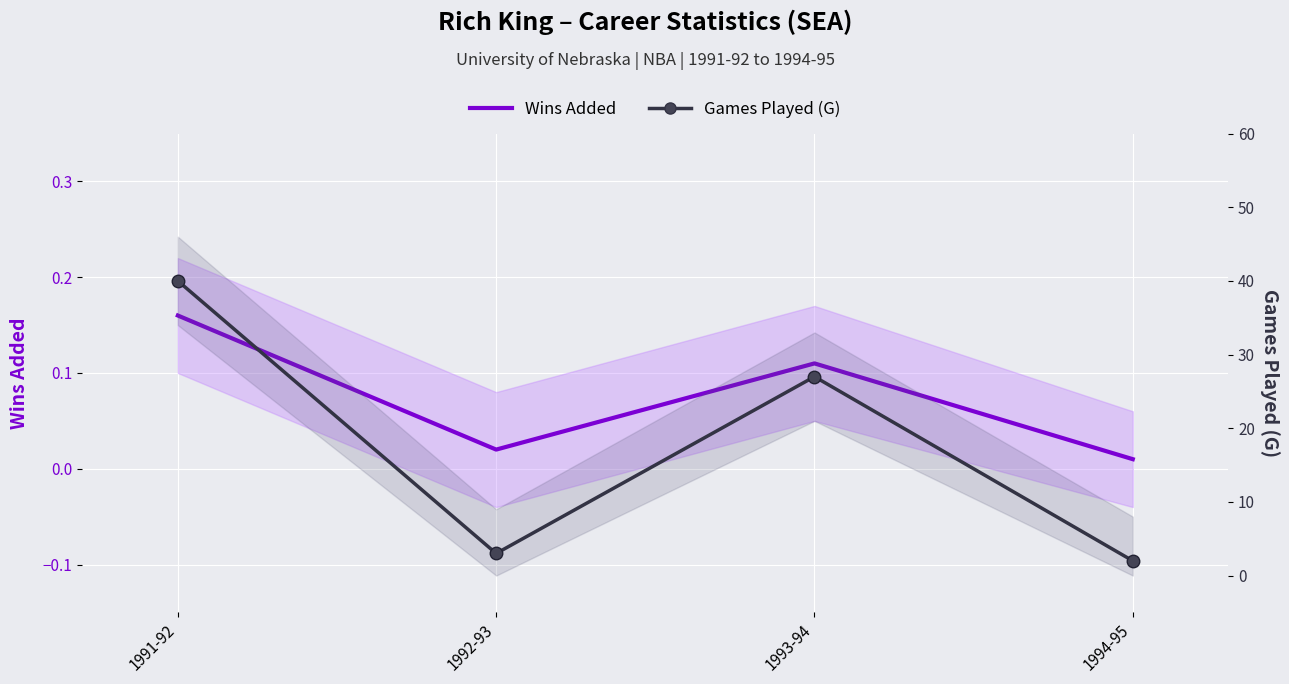

What are all the series names shown in the legend?

Wins Added, Games Played (G)